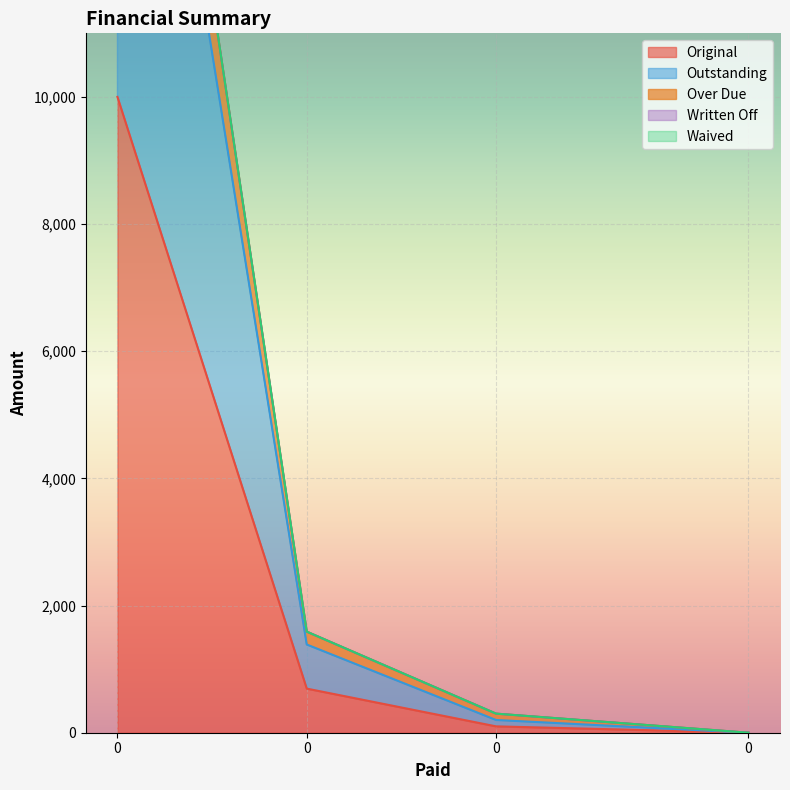

What is the sum of the Outstanding values at 0 and 0?

20000.0